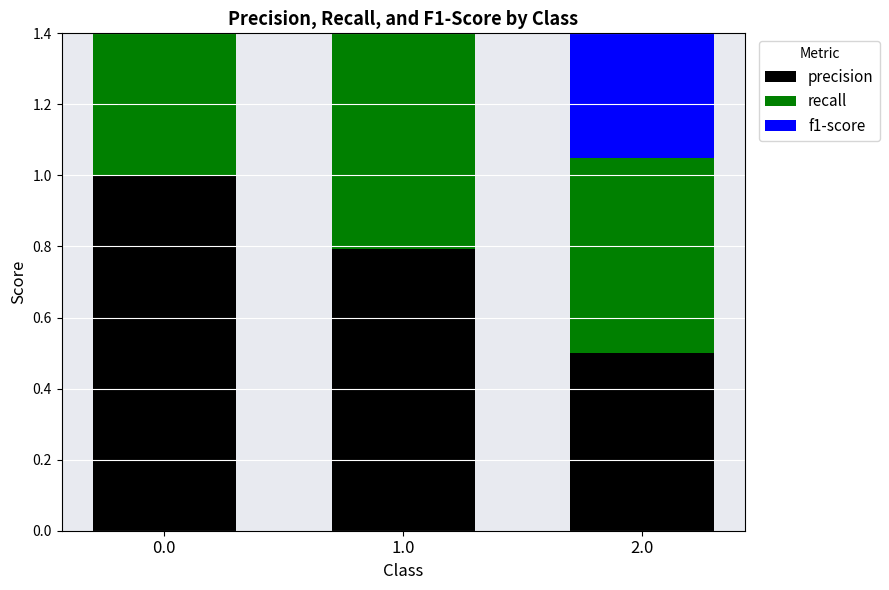

Reading left to right, transcribe all the data shown in this chart.

precision: 0.0=1.0	1.0=0.8	2.0=0.5
recall: 0.0=1.0	1.0=0.8	2.0=0.6
f1-score: 0.0=1.0	1.0=0.8	2.0=0.5